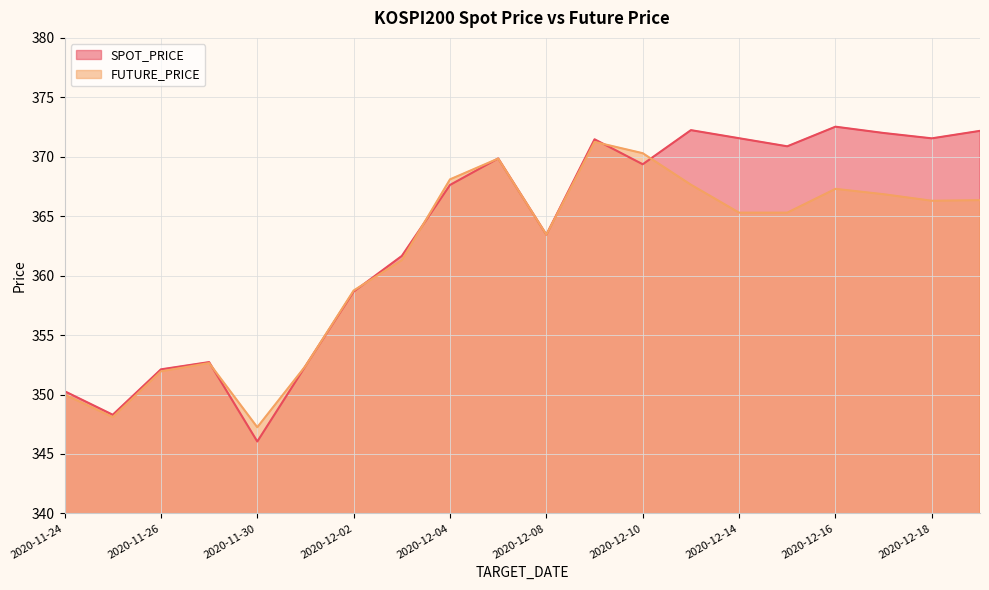

True or false: SPOT_PRICE has a value of 371.6 at 2020-12-14.

True